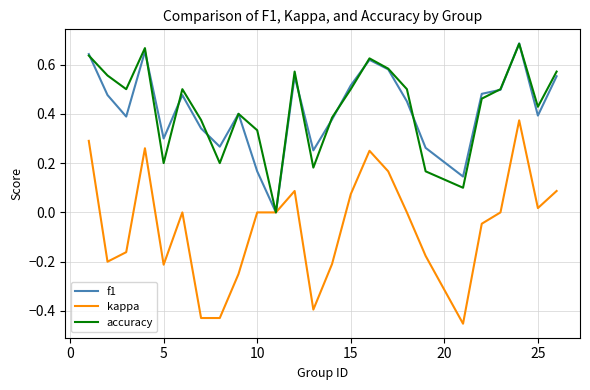

Count the accuracy values in the range 0 to 1.

25